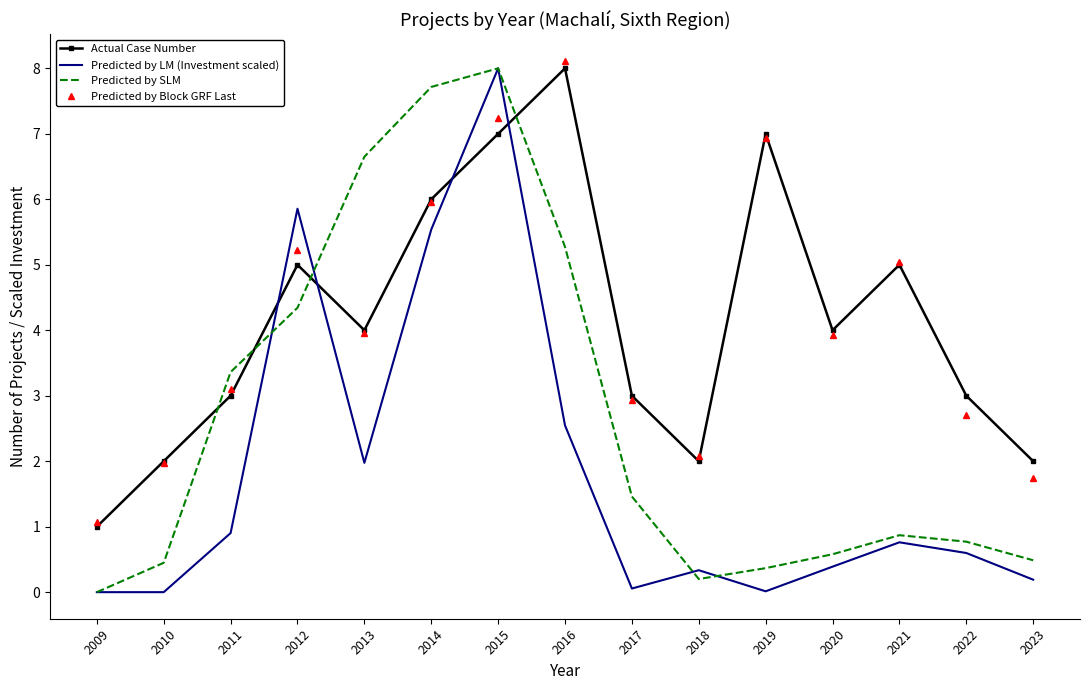

True or false: Predicted by LM (Investment scaled) and Predicted by Block GRF Last intersect in this chart.

True